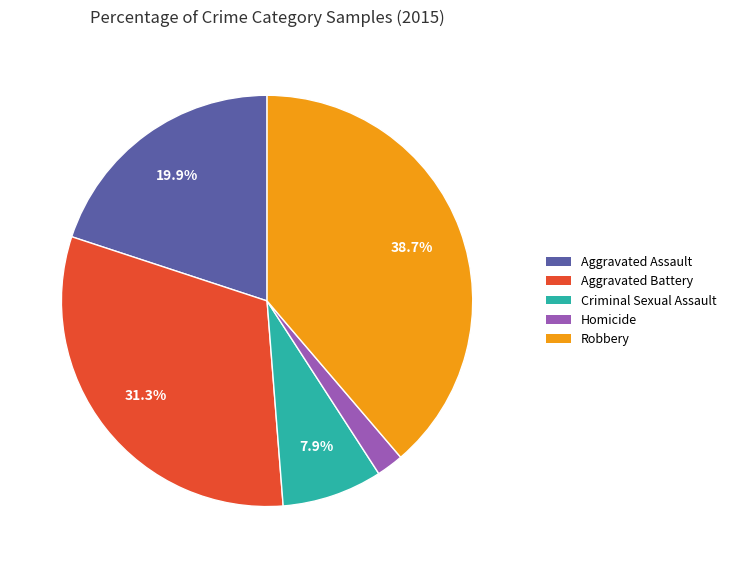

Do Aggravated Battery and Criminal Sexual Assault together represent more than half of the pie?

No